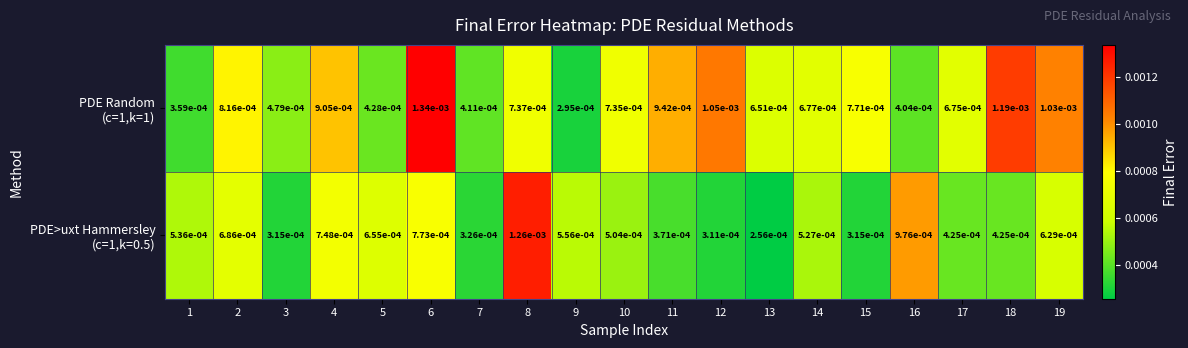

Rank the series by their average value, from highest to lowest.

PDE Random (c=1,k=1), PDE>uxt Hammersley (c=1,k=0.5)